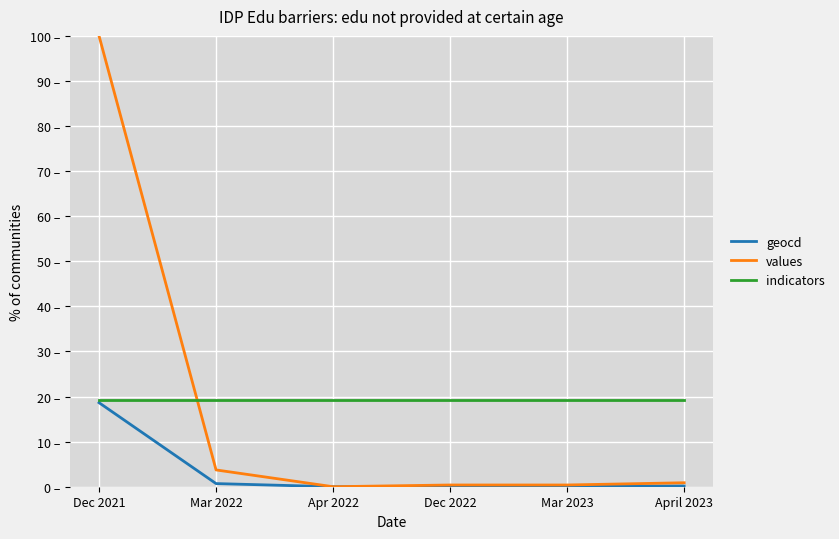

What are all the series names shown in the legend?

geocd, values, indicators